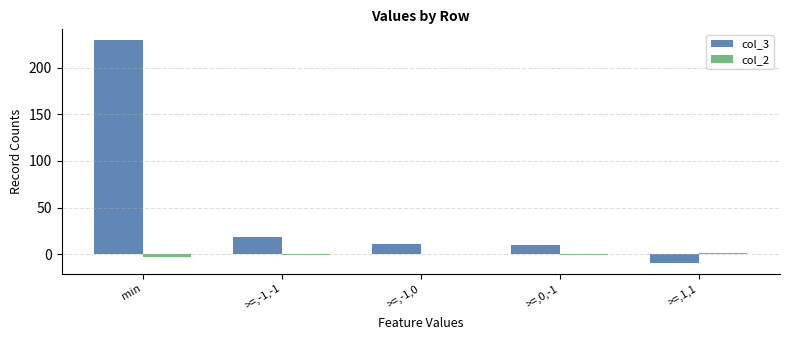

What is the average value of the col_2 series?

-1